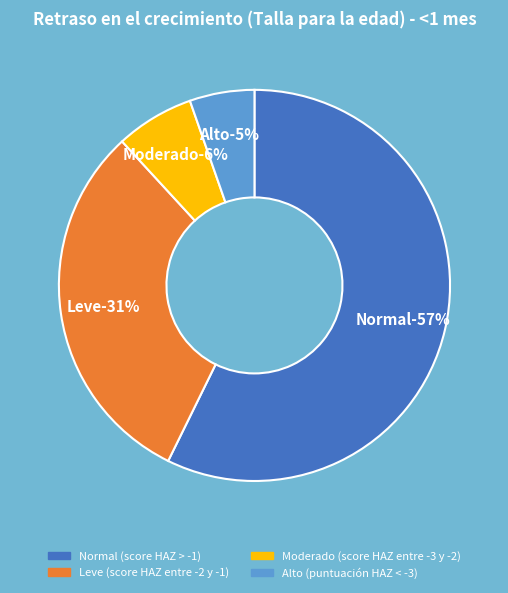

True or false: Moderado (score HAZ entre -3 y -2) accounts for 6% of the total.

True